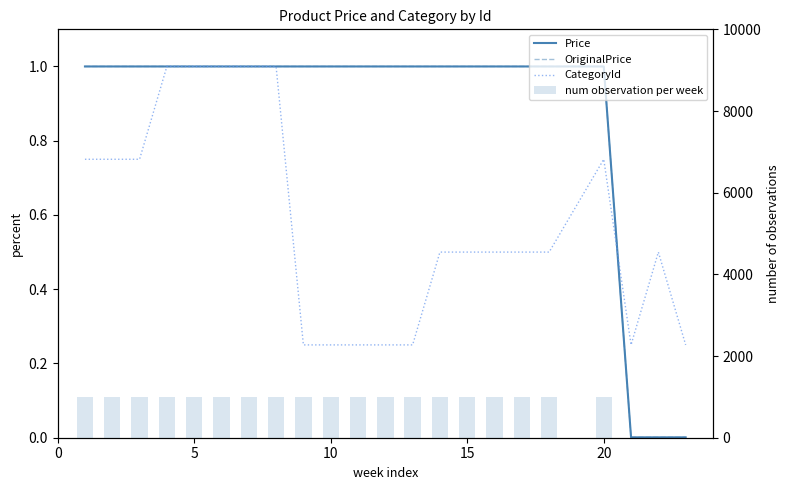

What are all the series names shown in the legend?

Price, OriginalPrice, CategoryId, num observation per week